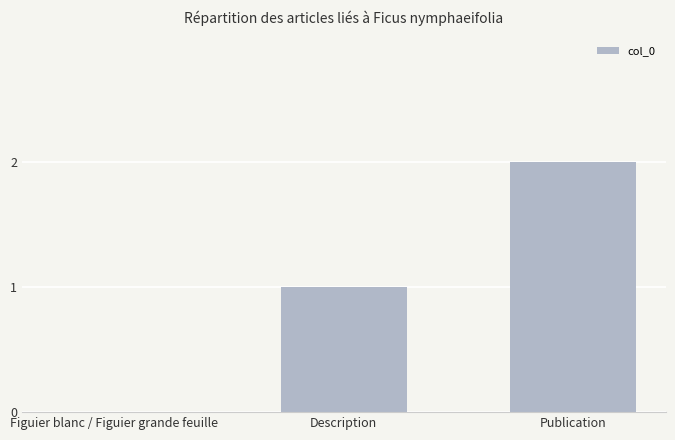

At which label is the value closest to 1?

Description